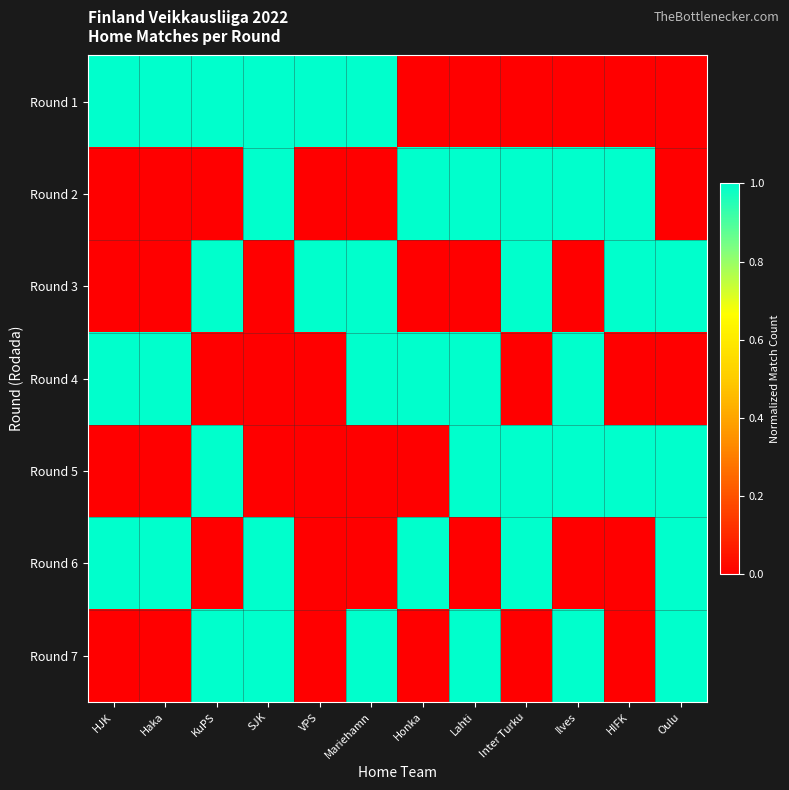

Which has a higher value, SJK or Ilves?

SJK